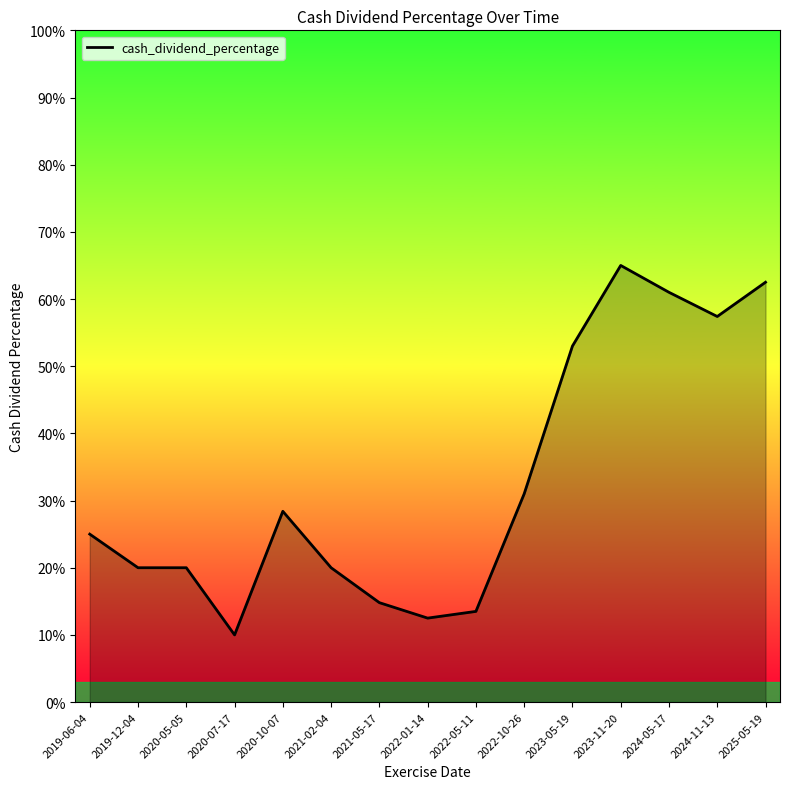

What is the value of the 1st point from the left?

0.2